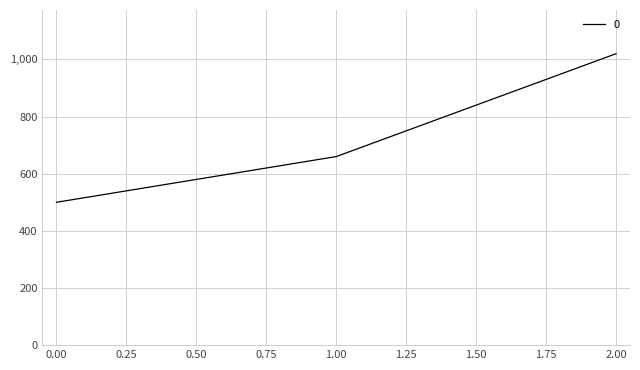

Rank the categories by value from lowest to highest.

0.00, 1.00, 2.00